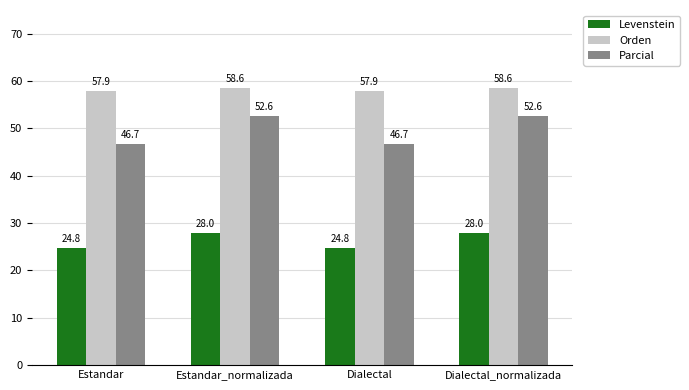

Reading right to left, transcribe all the data shown in this chart.

Levenstein: 28.0	24.8	28.0	24.8
Orden: 58.6	57.9	58.6	57.9
Parcial: 52.6	46.7	52.6	46.7